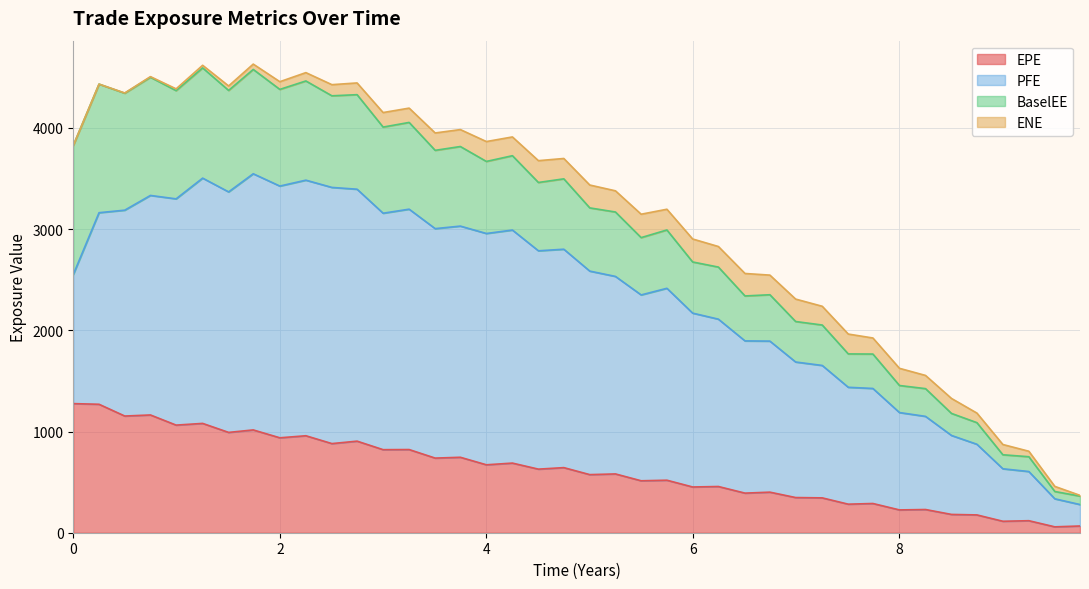

At how many categories does at least one series exceed 1078?

32